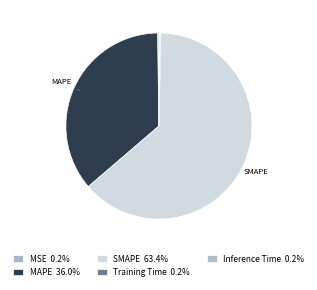

Rank the categories by value from lowest to highest.

Training Time, Inference Time, MSE, MAPE, SMAPE